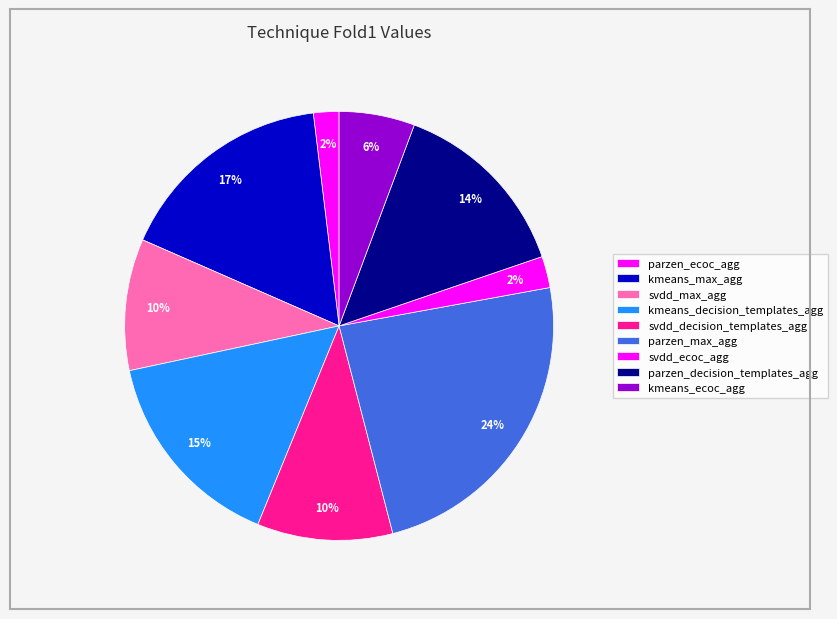

Does kmeans_decision_templates_agg represent more than half of the total?

No